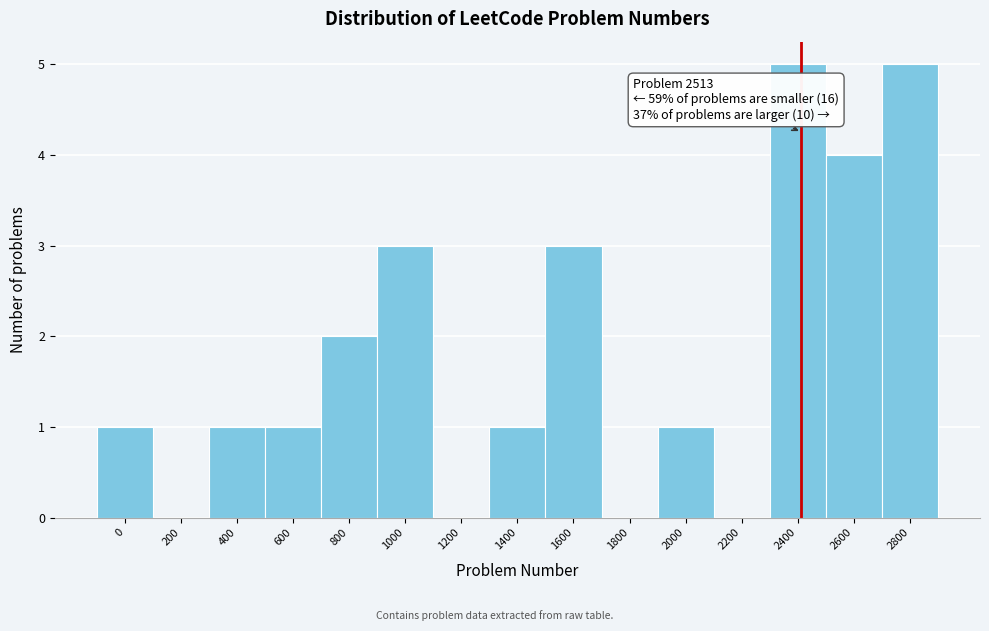

Reading left to right, what are all the values shown in this chart?

0=1	200=0	400=1	600=1	800=2	1000=3	1200=0	1400=1	1600=3	1800=0	2000=1	2200=0	2400=5	2600=4	2800=5